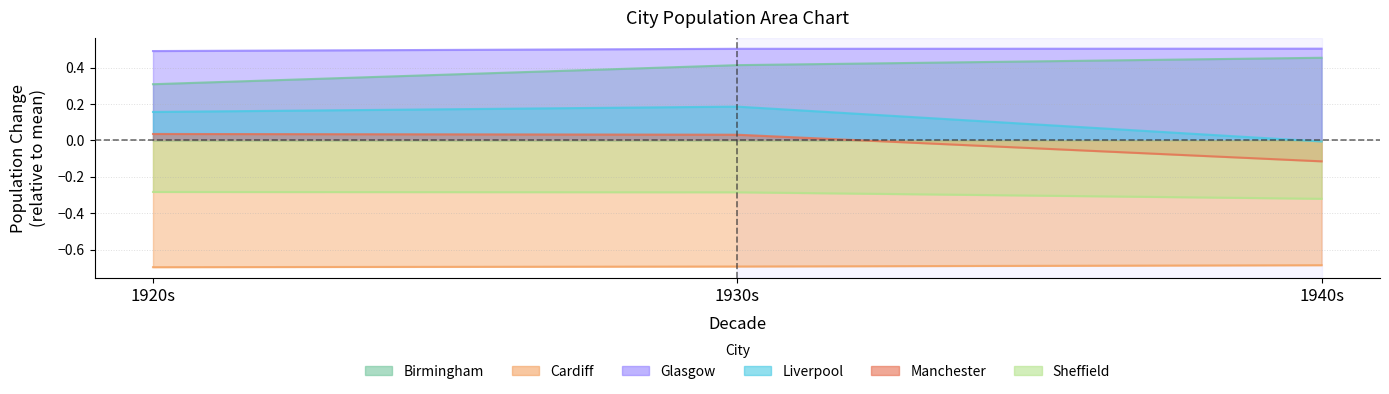

Reading right to left, extract all data points from this chart.

Birmingham: 0.5	0.4	0.3
Cardiff: -0.7	-0.7	-0.7
Glasgow: 0.5	0.5	0.5
Liverpool: -0.0	0.2	0.2
Manchester: -0.1	0.0	0.0
Sheffield: -0.3	-0.3	-0.3